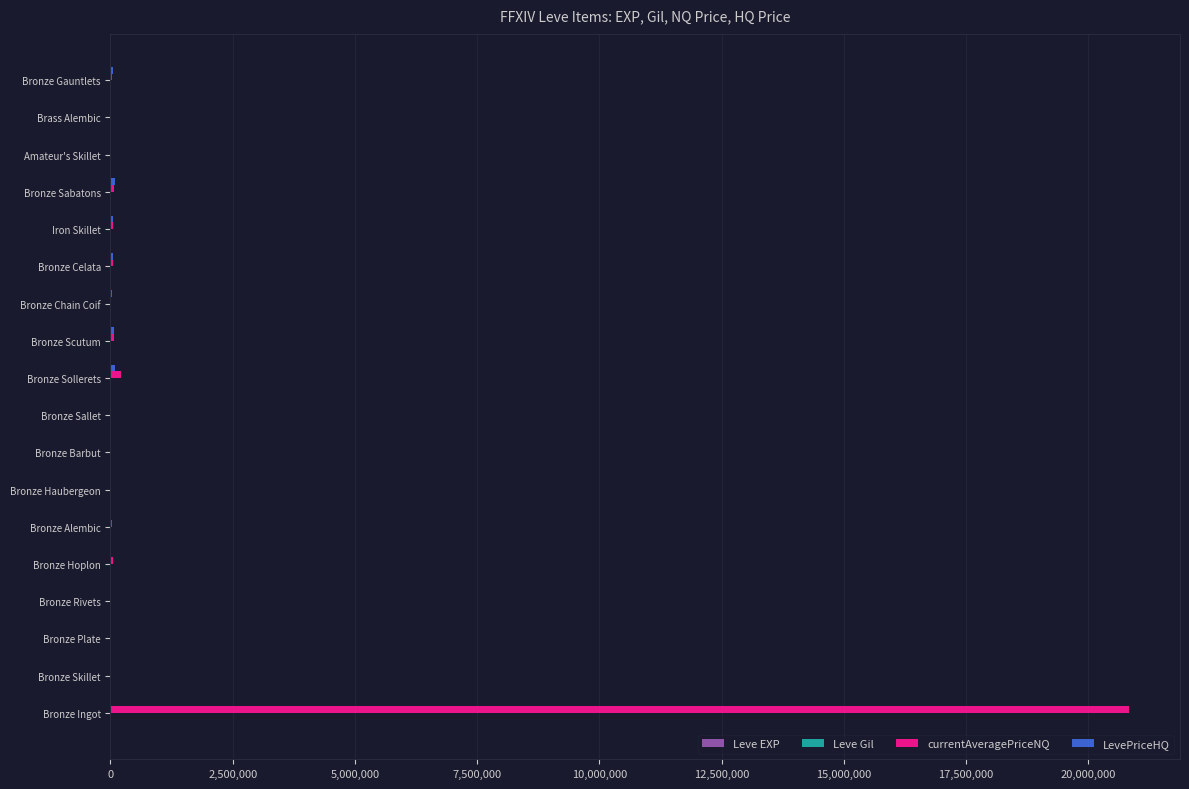

At which category is the sum across all series the highest?

Bronze Ingot